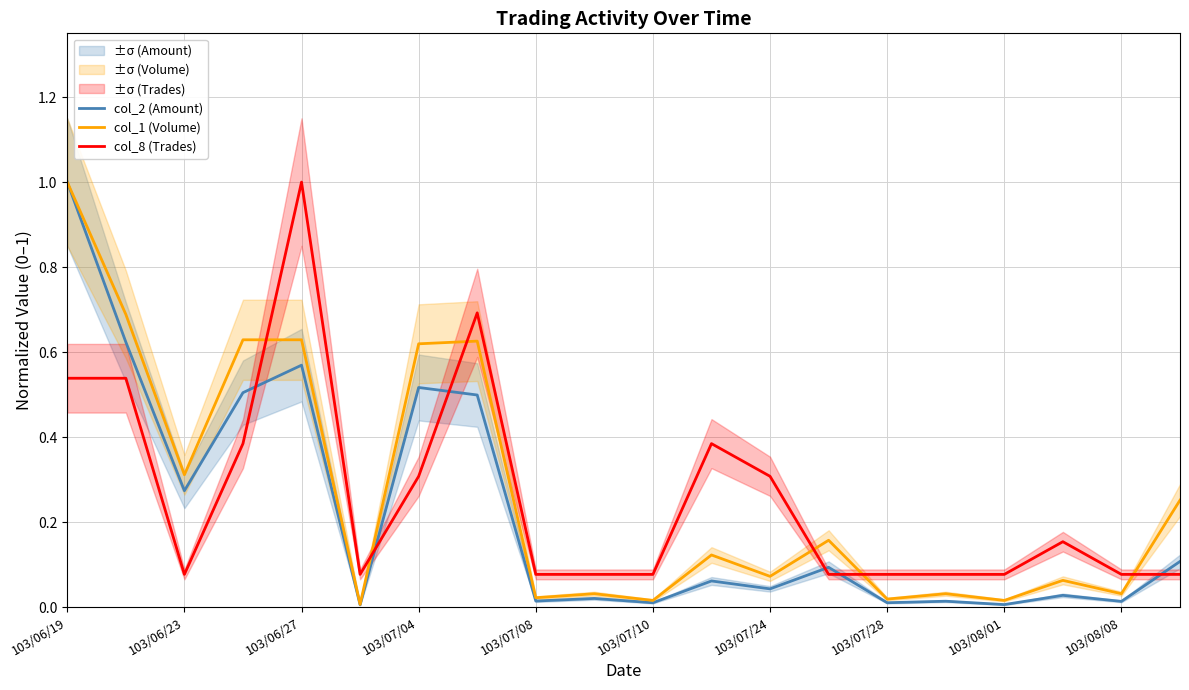

Which category has the highest value in the col_2 (Amount) series?

103/06/19